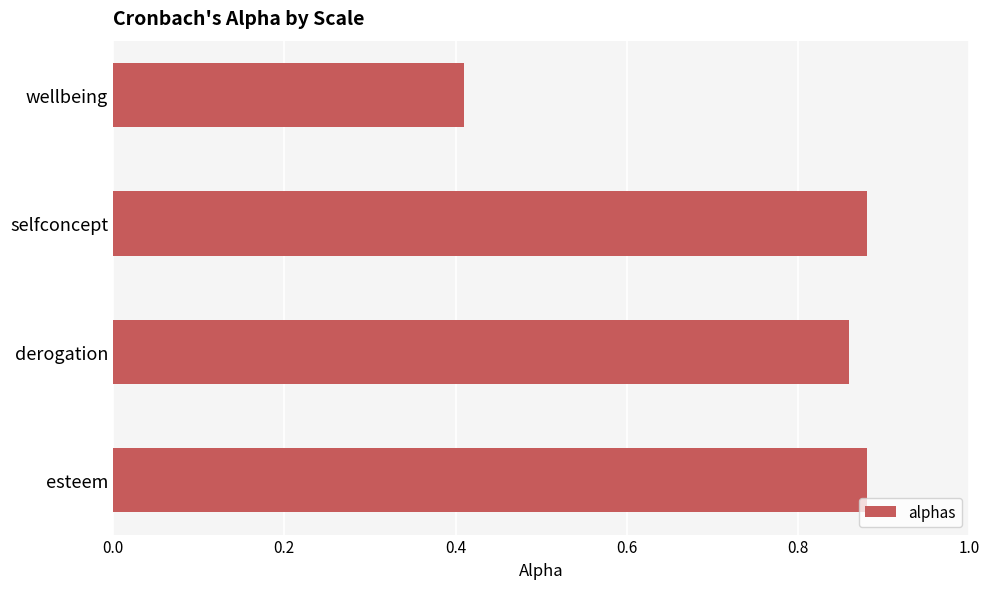

How many series are shown in this chart?

1